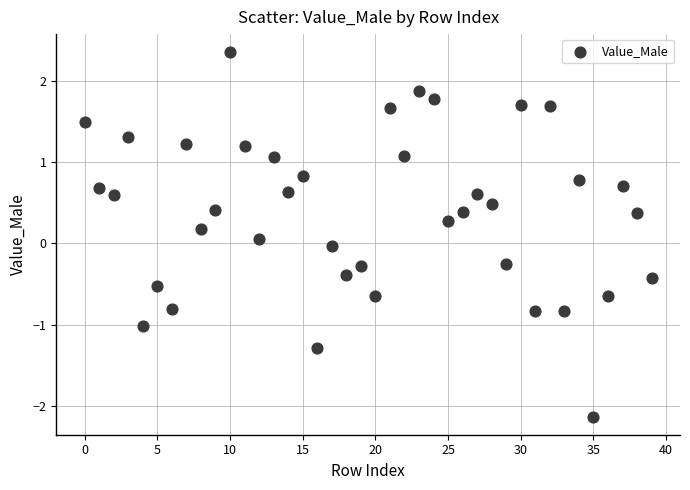

What is the range of Y values (max minus min)?

4.5